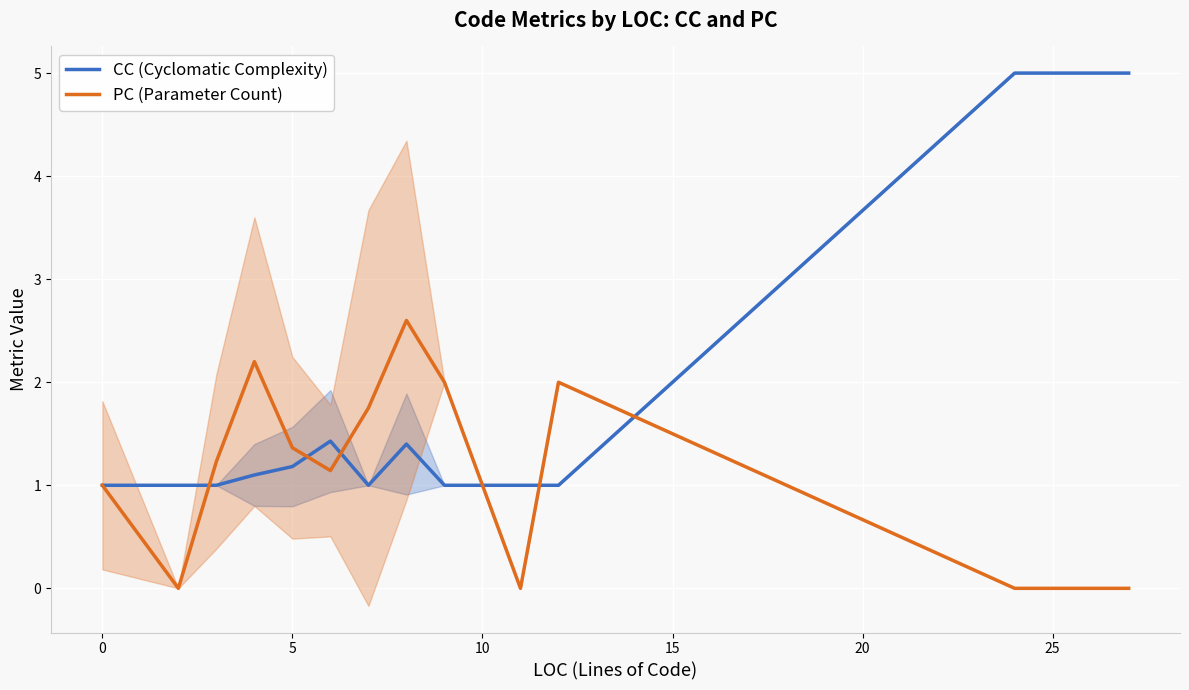

How many intersections are there between PC (Parameter Count) and CC (Cyclomatic Complexity)?

5